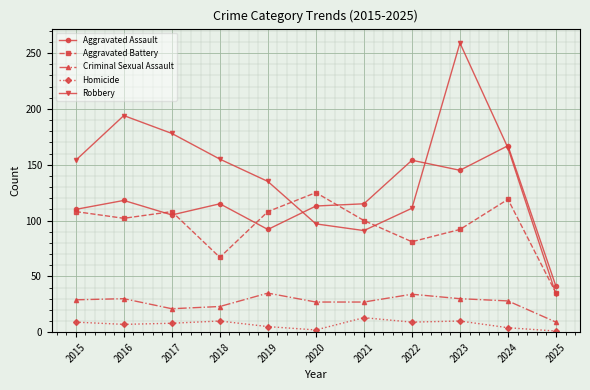

At which category is the sum across all series the highest?

2023